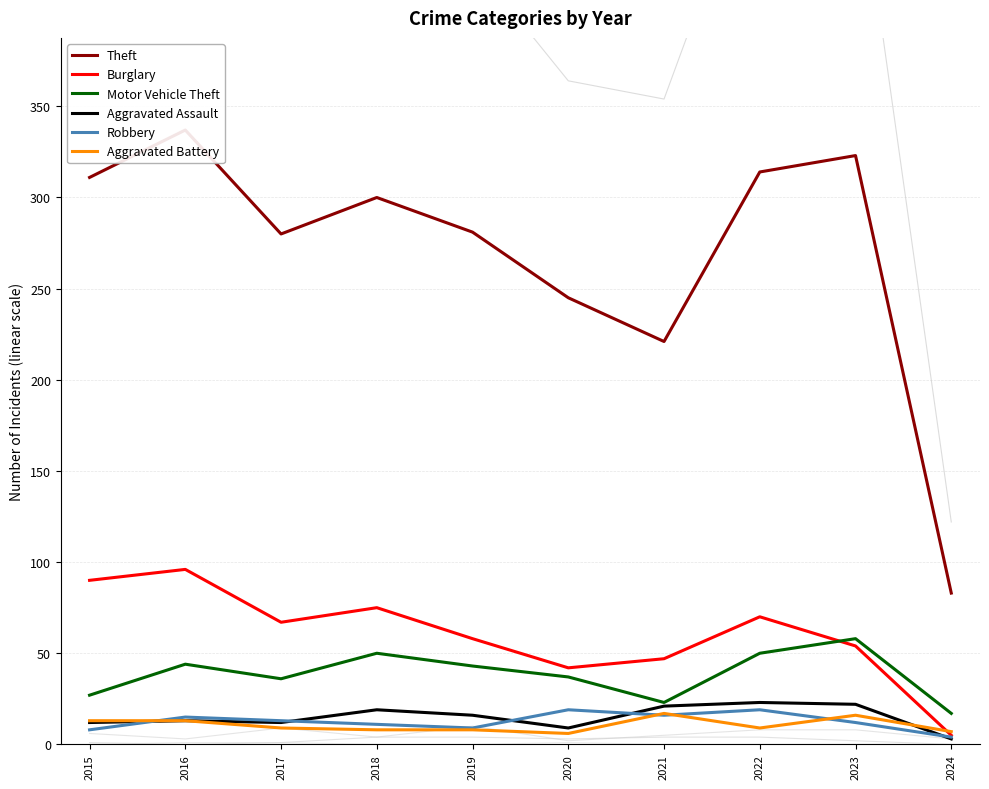

Which category has the highest value across all series?

2016